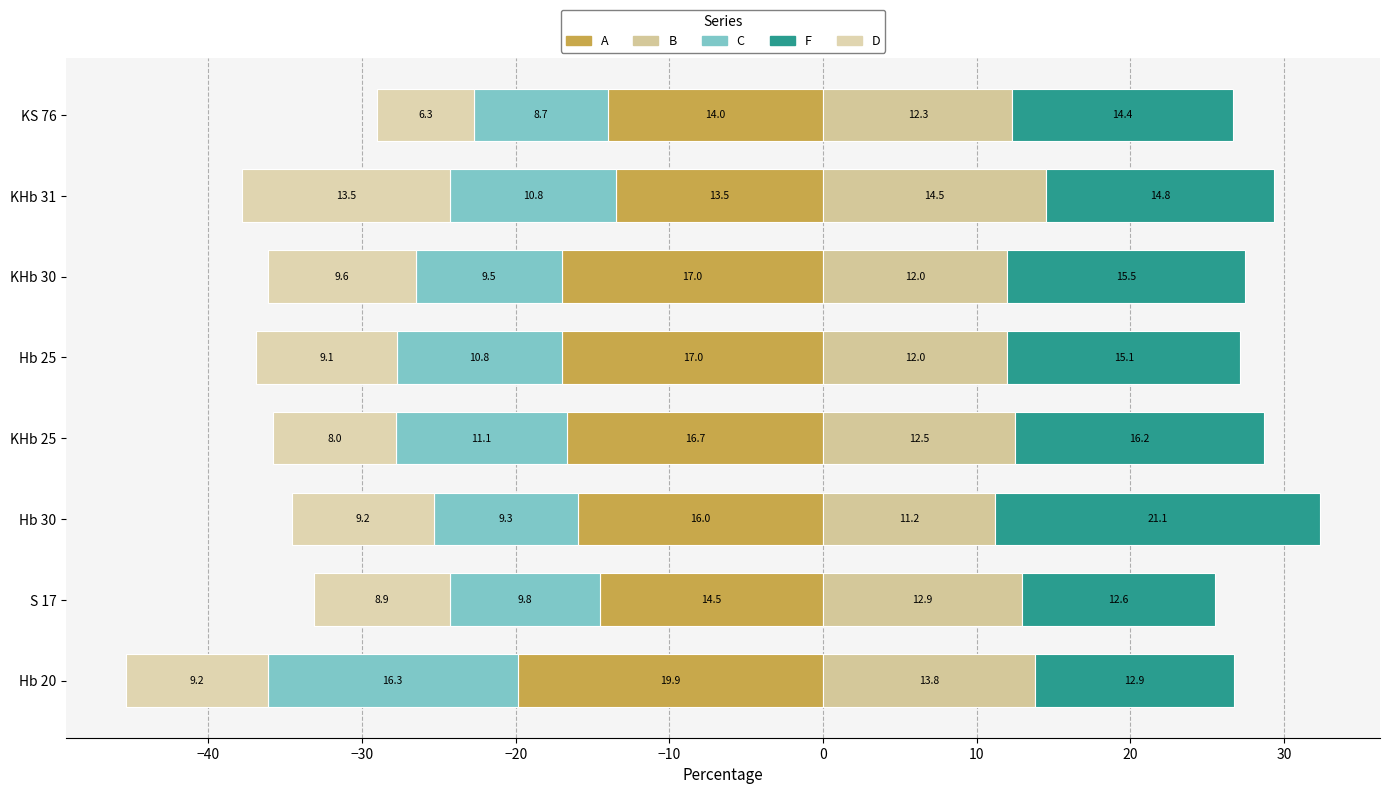

Are the bars horizontal?

Yes